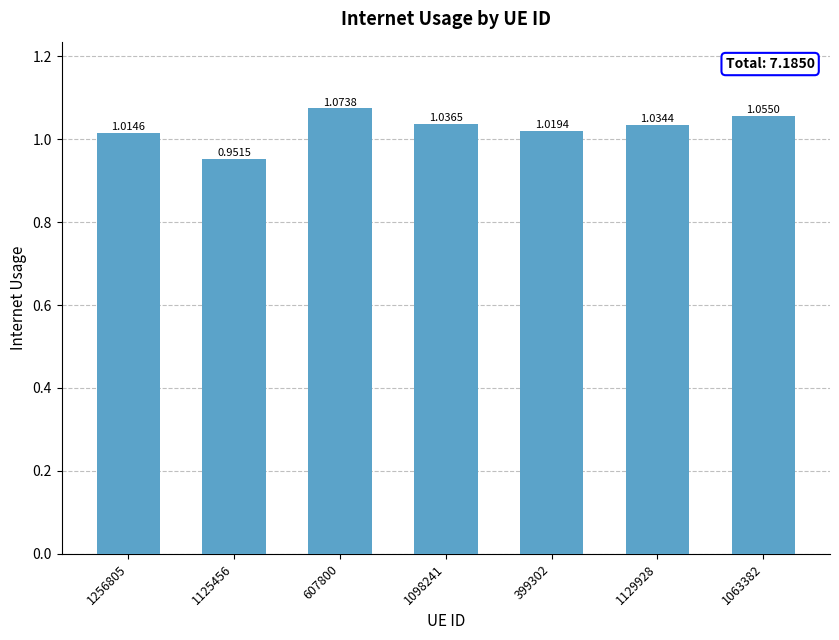

List the labels in order of value, smallest first.

1125456, 1256805, 399302, 1129928, 1098241, 1063382, 607800